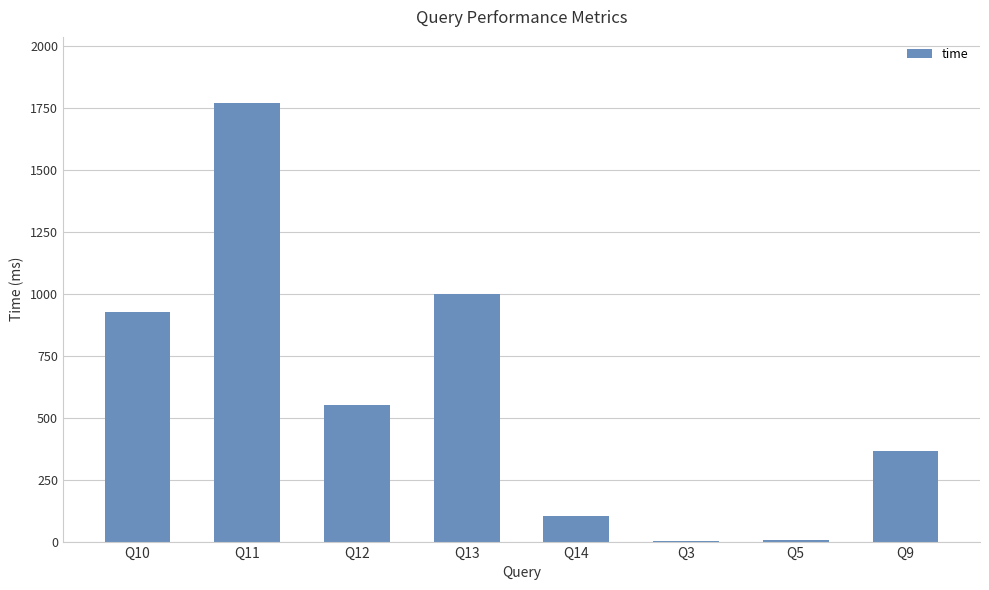

The value at Q9 is 84.6. True or false?

False